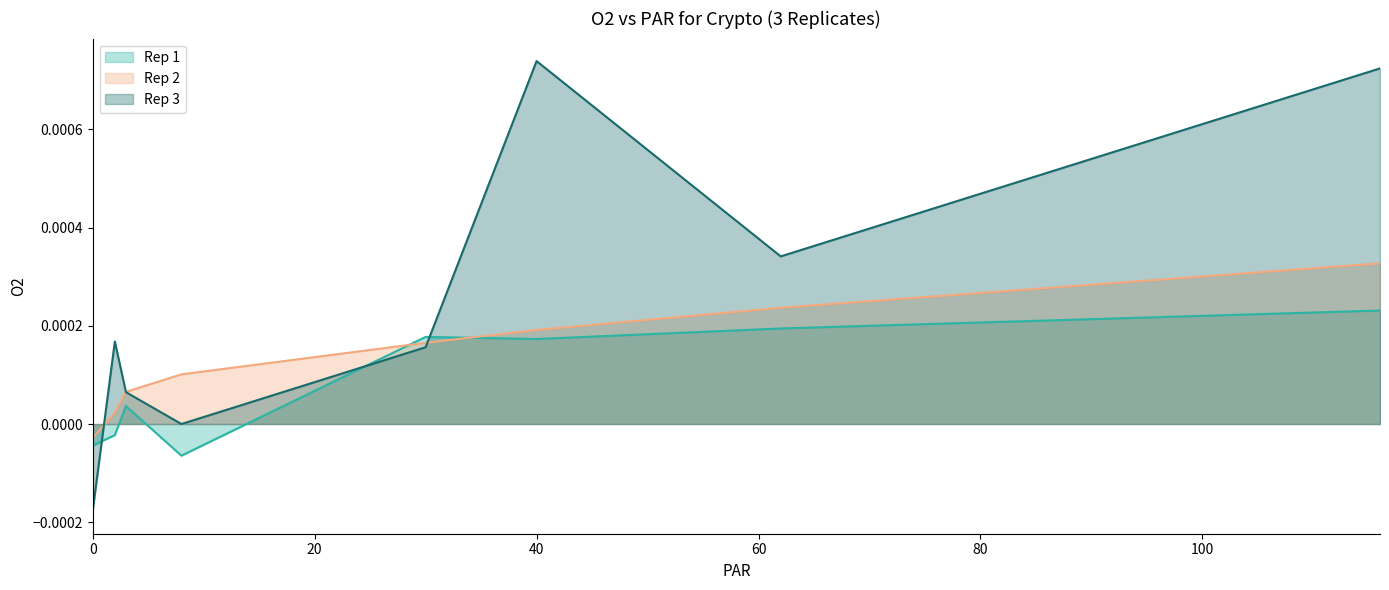

How many lines are shown in the chart?

3